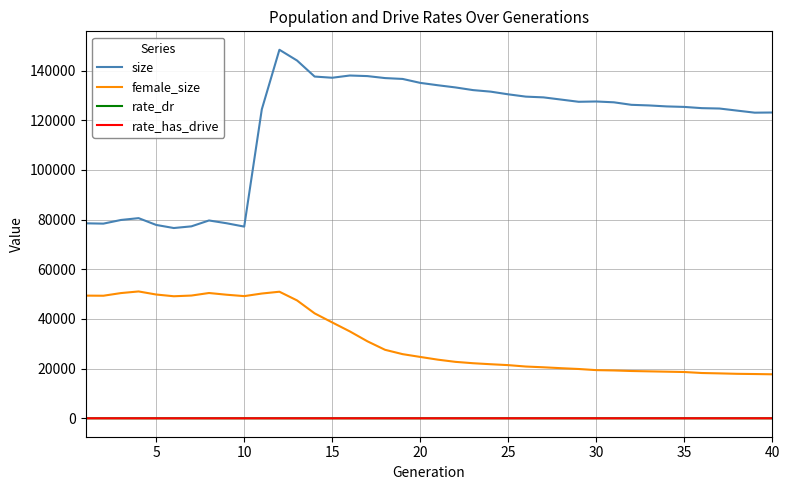

Which series has the largest range (max minus min)?

size